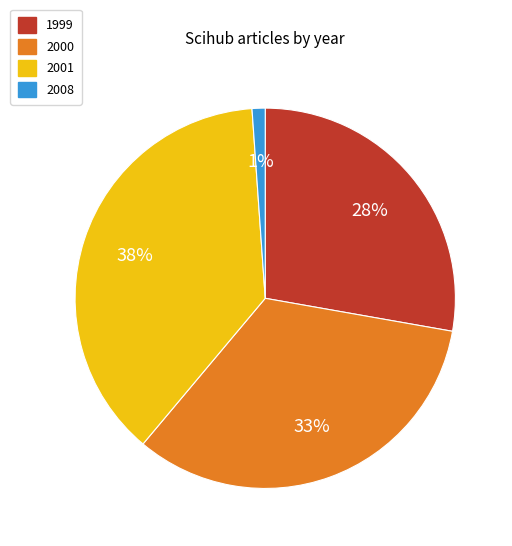

To the nearest percent, what is the average slice percentage?

25%